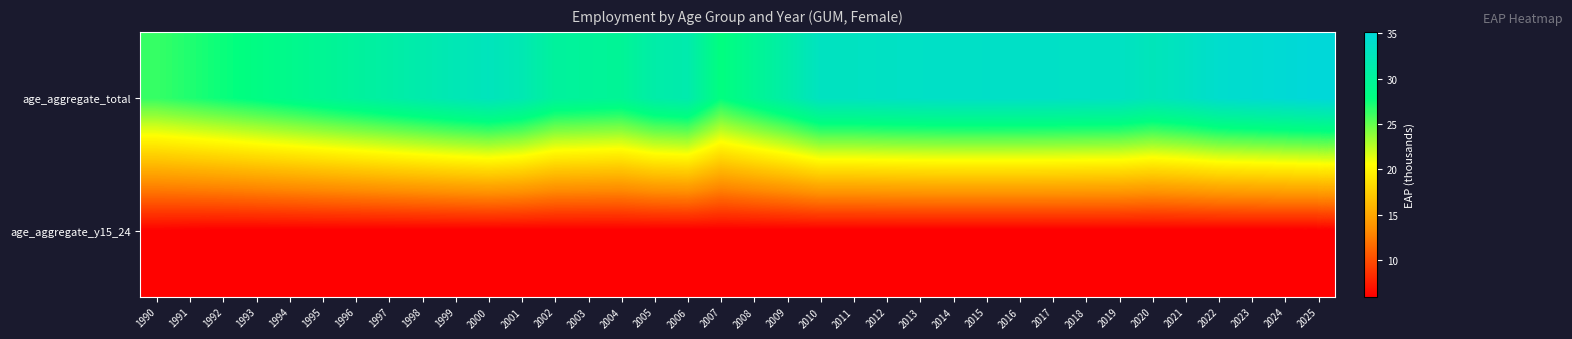

How many series are shown in this chart?

2